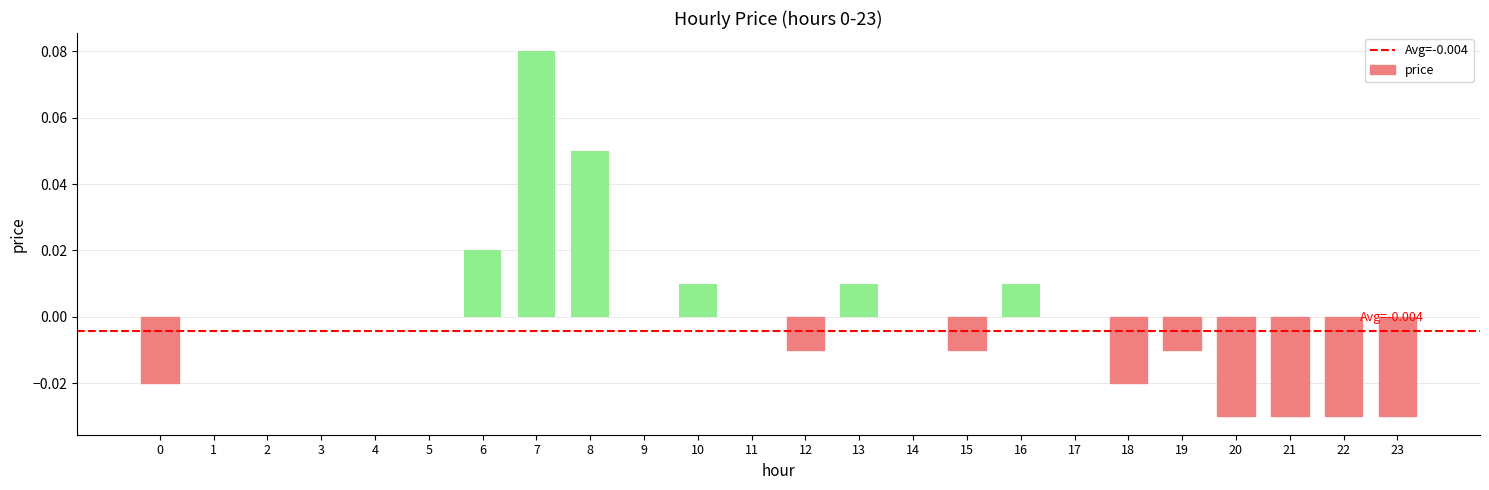

Between 7 and 12, which is larger?

7